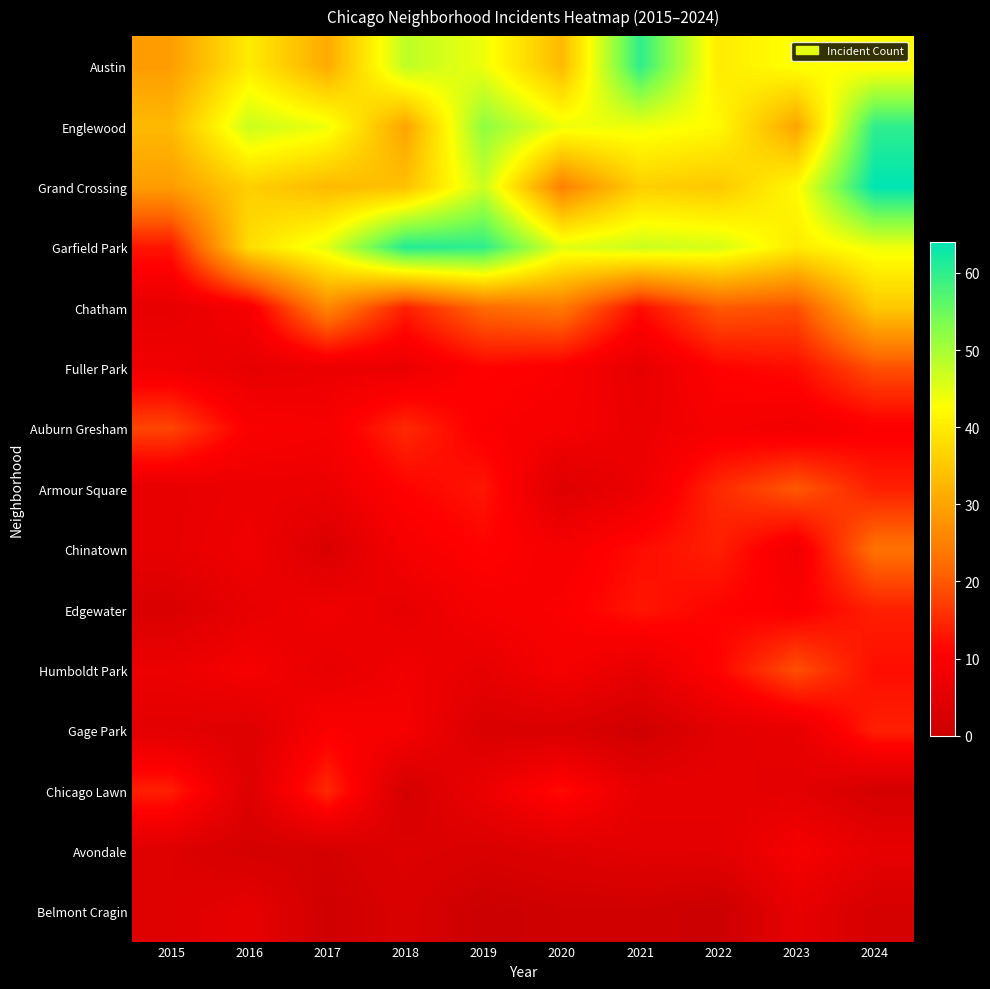

Rank the series by their maximum value, from highest to lowest.

Grand Crossing, Garfield Park, Austin, Englewood, Chatham, Chinatown, Armour Square, Fuller Park, Humboldt Park, Auburn Gresham, Chicago Lawn, Edgewater, Gage Park, Avondale, Belmont Cragin